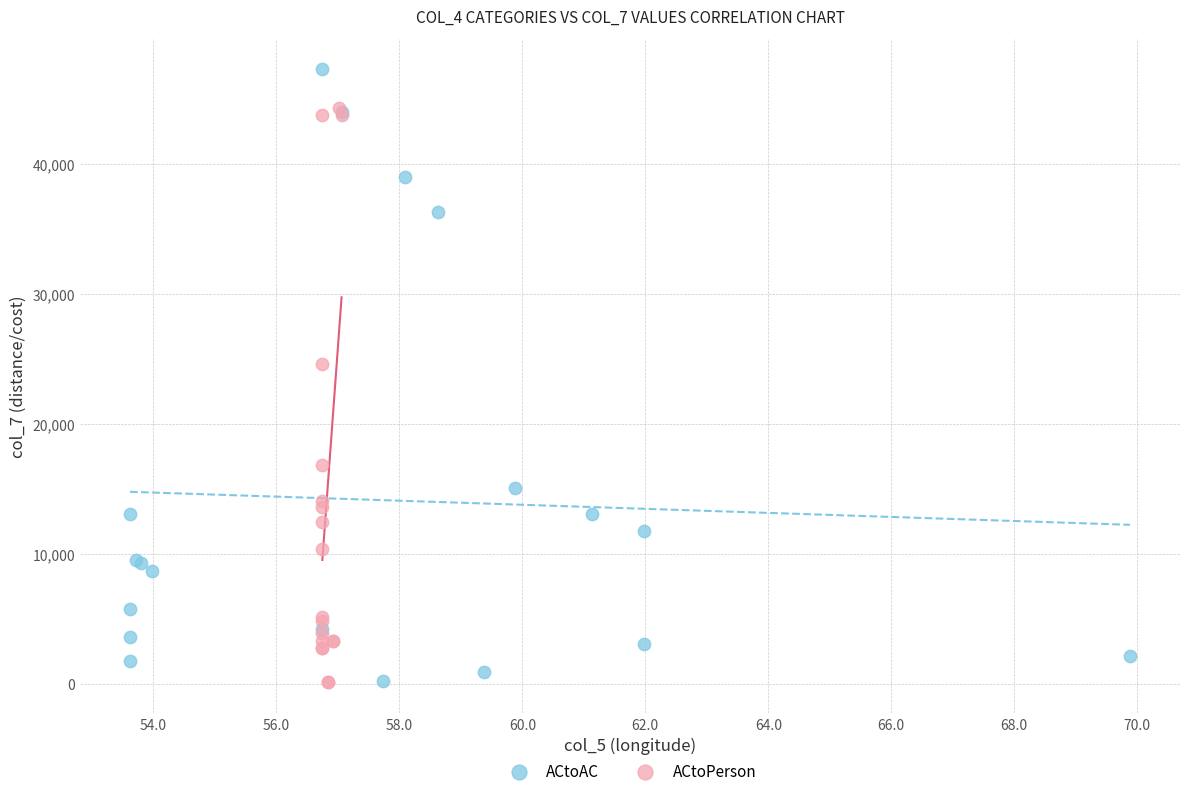

Which series reaches the maximum Y coordinate?

ACtoAC